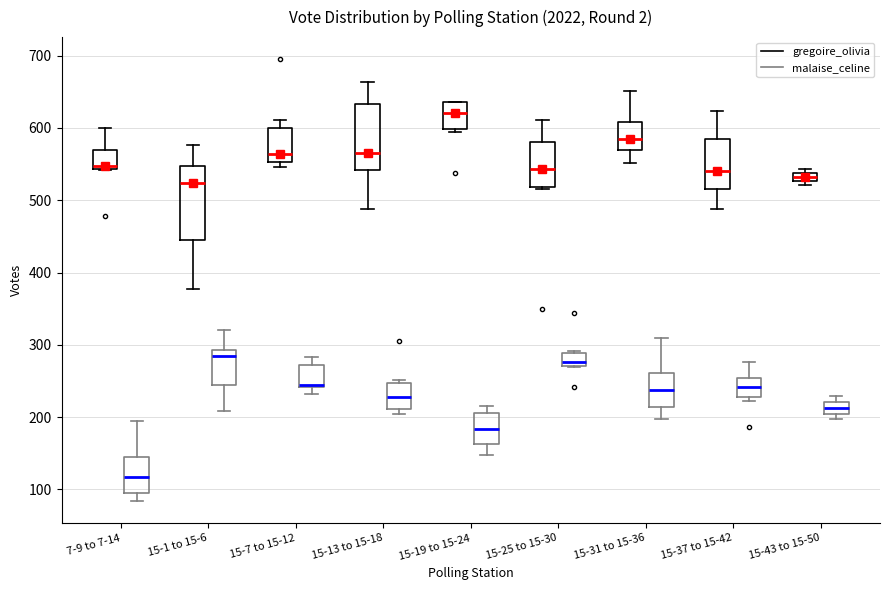

Comparing the boxes themselves (not the whiskers), which one is the tallest?

15-1 to 15-6 (gregoire_olivia)